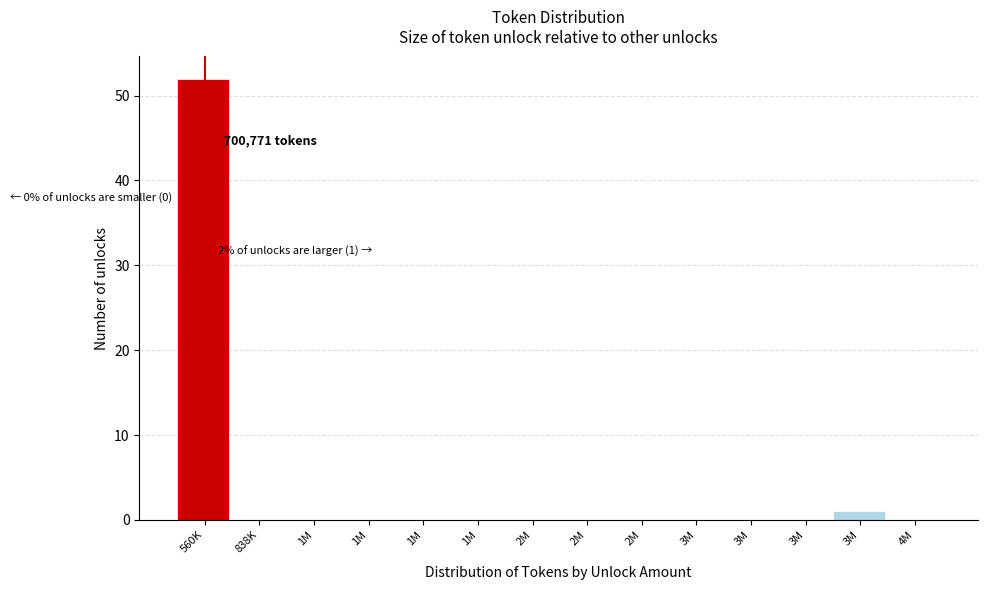

Are the bars horizontal?

No